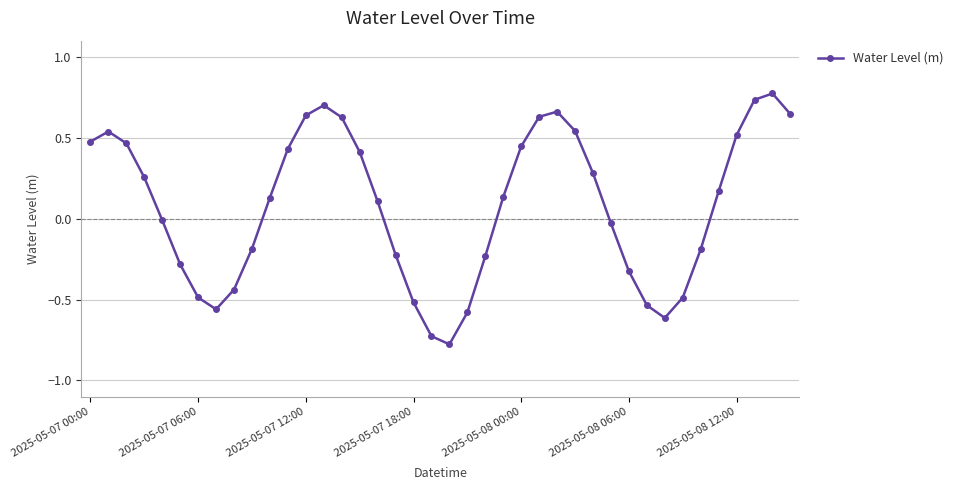

What is the difference between the maximum and second lowest values?

1.5